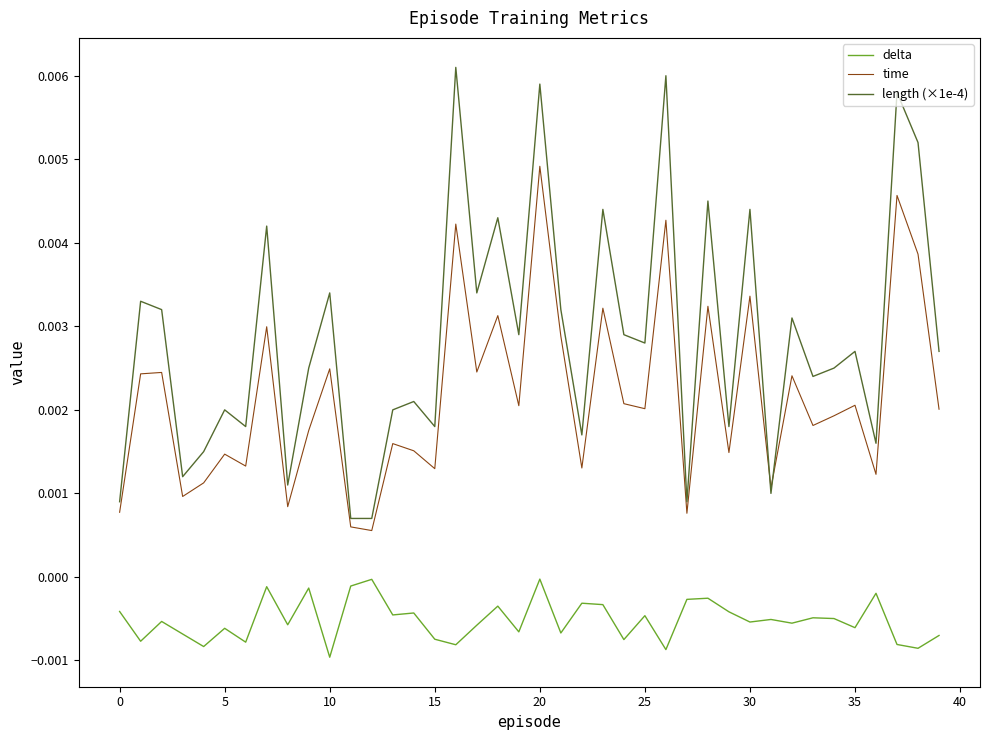

Which series has the largest range (max minus min)?

length (×1e-4)